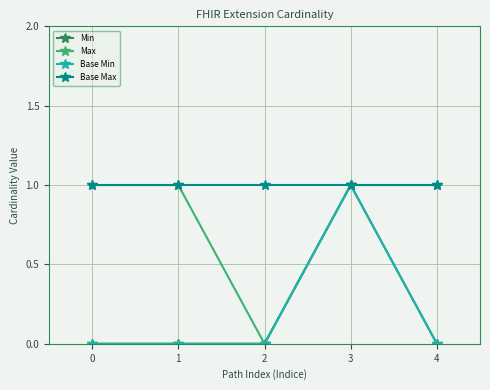

Is it true that Base Max equals 0 at 0?

False